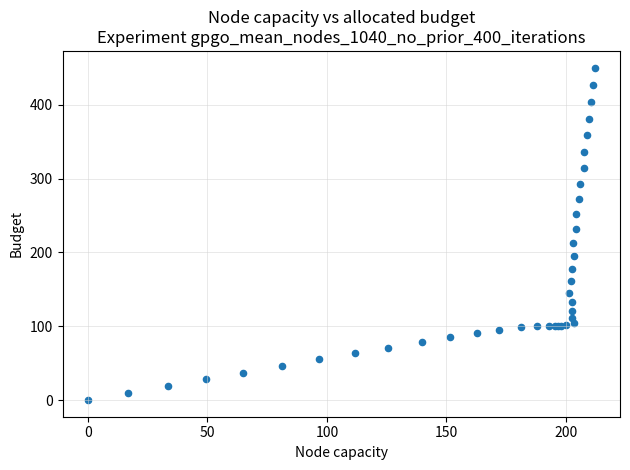

What Y value in the scatter plot is closest to 225?

232.0